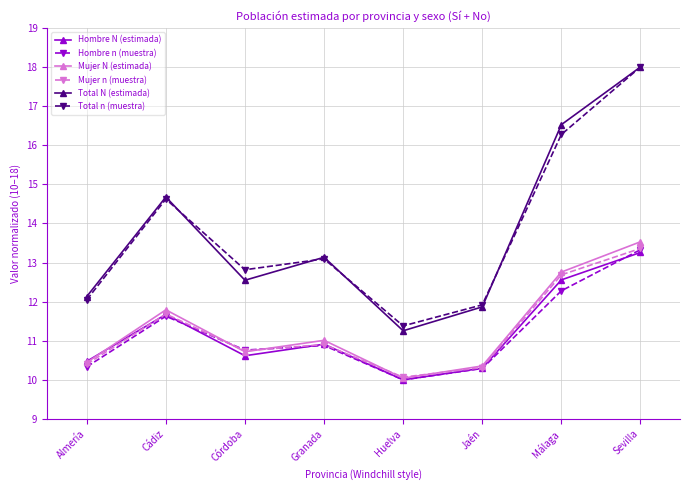

True or false: Hombre N (estimada) and Total n (muestra) intersect in this chart.

False